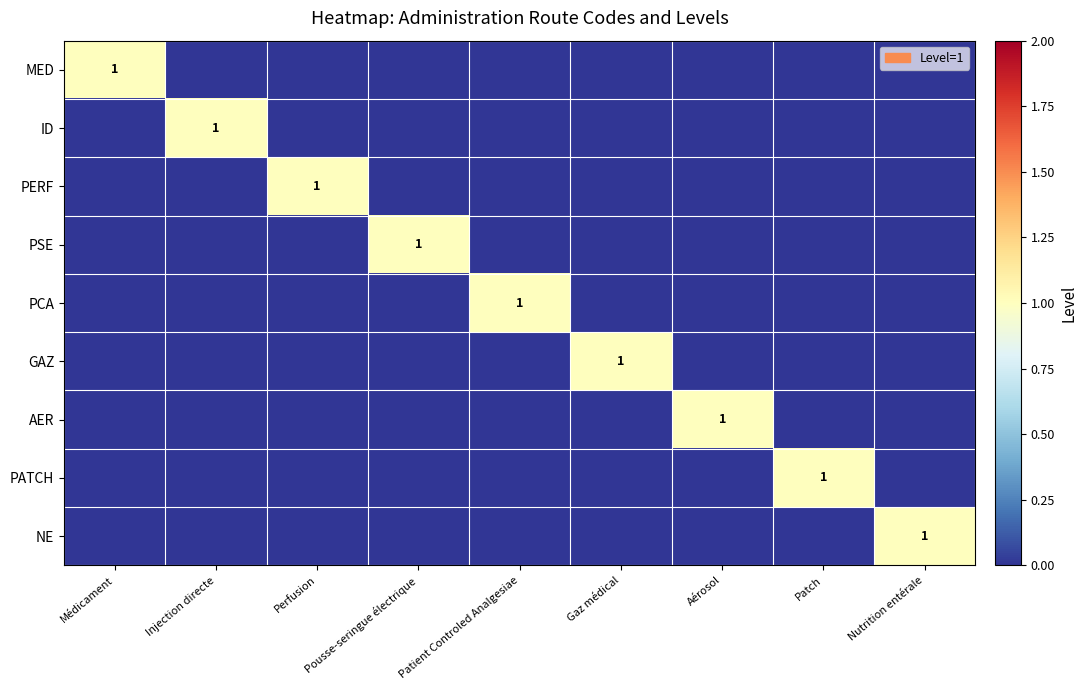

Rank the series at Aérosol from lowest to highest value.

MED, ID, PERF, PSE, PCA, GAZ, PATCH, NE, AER